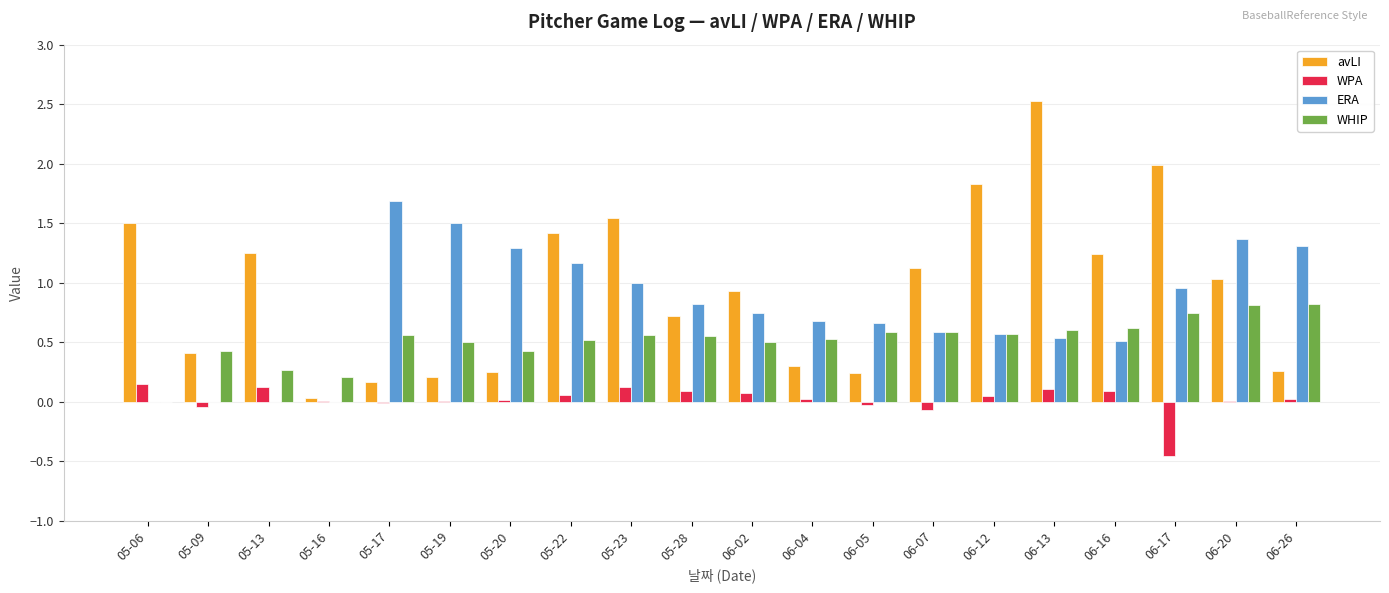

At which category is the sum across all series the highest?

06-13